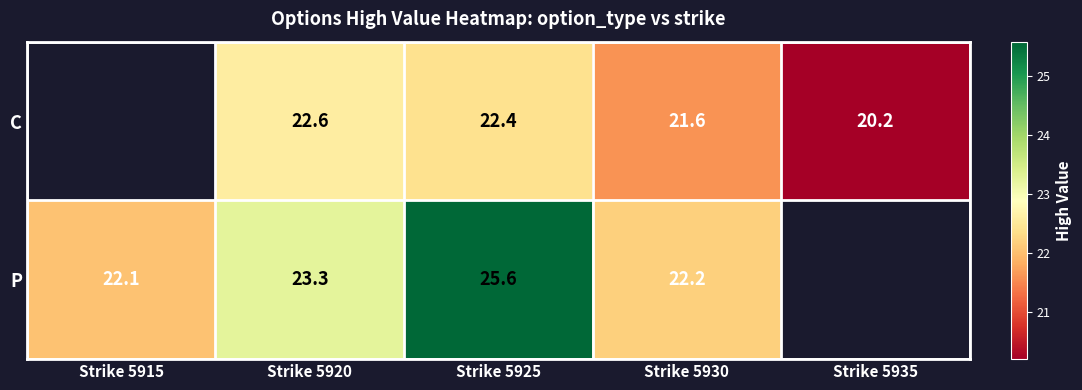

True or false: P has a value of 31.8 at Strike 5930.

False